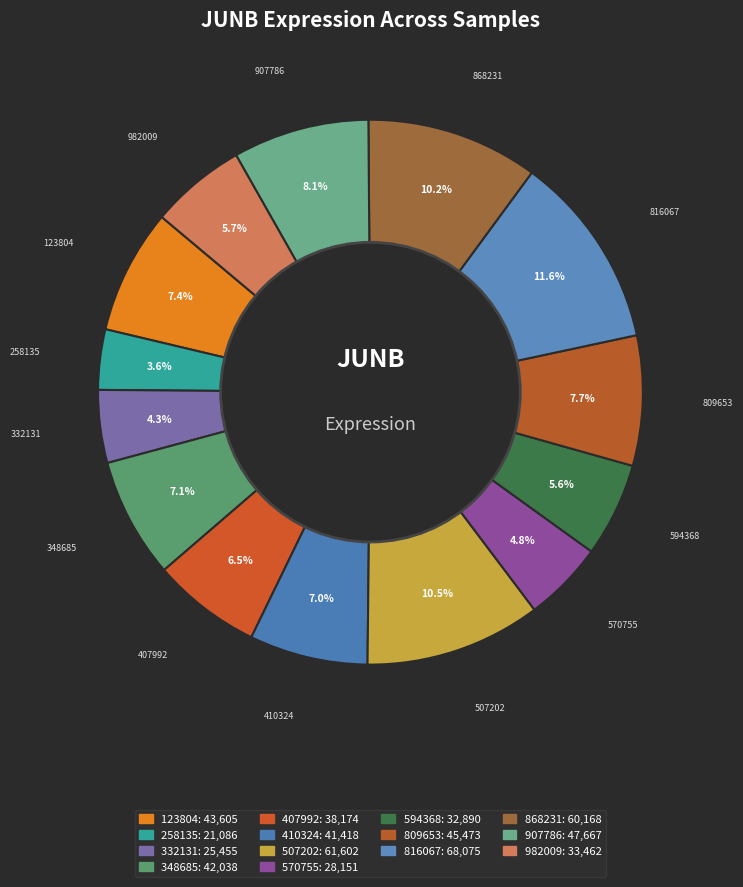

How many segments does this pie chart have?

14